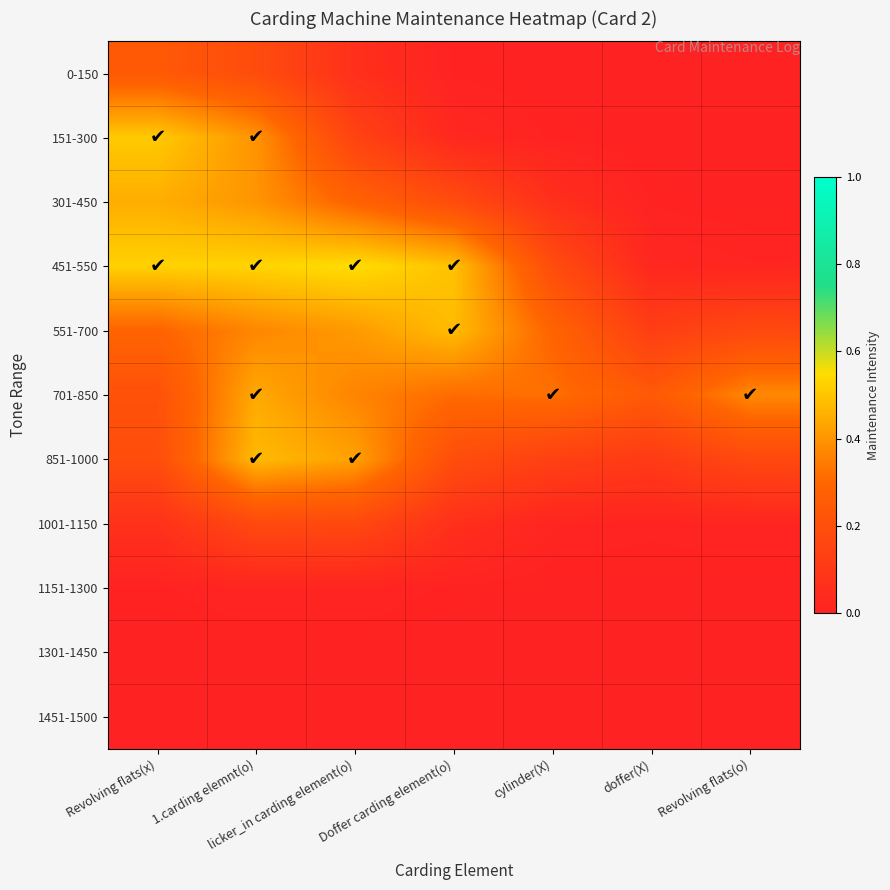

Reading right to left, what are all the values shown in this chart?

0-150: Revolving flats(o)=0.0	doffer(X)=0.0	cylinder(X)=0.0	Doffer carding element(o)=0.0	licker_in carding element(o)=0.1	1.carding elemnt(o)=0.2	Revolving flats(x)=0.2
151-300: Revolving flats(o)=0.0	doffer(X)=0.0	cylinder(X)=0.0	Doffer carding element(o)=0.0	licker_in carding element(o)=0.1	1.carding elemnt(o)=0.4	Revolving flats(x)=0.5
301-450: Revolving flats(o)=0.0	doffer(X)=0.0	cylinder(X)=0.1	Doffer carding element(o)=0.2	licker_in carding element(o)=0.3	1.carding elemnt(o)=0.4	Revolving flats(x)=0.5
451-550: Revolving flats(o)=0.0	doffer(X)=0.0	cylinder(X)=0.2	Doffer carding element(o)=0.5	licker_in carding element(o)=0.6	1.carding elemnt(o)=0.5	Revolving flats(x)=0.5
551-700: Revolving flats(o)=0.2	doffer(X)=0.1	cylinder(X)=0.3	Doffer carding element(o)=0.5	licker_in carding element(o)=0.4	1.carding elemnt(o)=0.4	Revolving flats(x)=0.3
701-850: Revolving flats(o)=0.4	doffer(X)=0.2	cylinder(X)=0.3	Doffer carding element(o)=0.3	licker_in carding element(o)=0.4	1.carding elemnt(o)=0.4	Revolving flats(x)=0.2
851-1000: Revolving flats(o)=0.2	doffer(X)=0.1	cylinder(X)=0.1	Doffer carding element(o)=0.2	licker_in carding element(o)=0.4	1.carding elemnt(o)=0.5	Revolving flats(x)=0.2
1001-1150: Revolving flats(o)=0.0	doffer(X)=0.0	cylinder(X)=0.0	Doffer carding element(o)=0.1	licker_in carding element(o)=0.2	1.carding elemnt(o)=0.2	Revolving flats(x)=0.1
1151-1300: Revolving flats(o)=0.0	doffer(X)=0.0	cylinder(X)=0.0	Doffer carding element(o)=0.0	licker_in carding element(o)=0.0	1.carding elemnt(o)=0.0	Revolving flats(x)=0.0
1301-1450: Revolving flats(o)=0.0	doffer(X)=0.0	cylinder(X)=0.0	Doffer carding element(o)=0.0	licker_in carding element(o)=0.0	1.carding elemnt(o)=0.0	Revolving flats(x)=0.0
1451-1500: Revolving flats(o)=0.0	doffer(X)=0.0	cylinder(X)=0.0	Doffer carding element(o)=0.0	licker_in carding element(o)=0.0	1.carding elemnt(o)=0.0	Revolving flats(x)=0.0